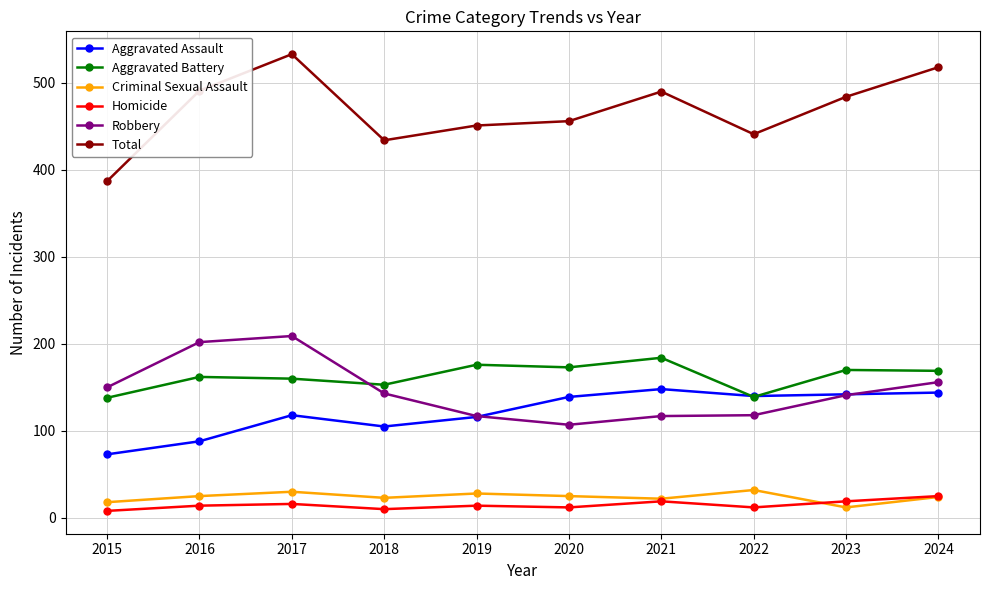

Is this an area chart (filled region under the line)?

No